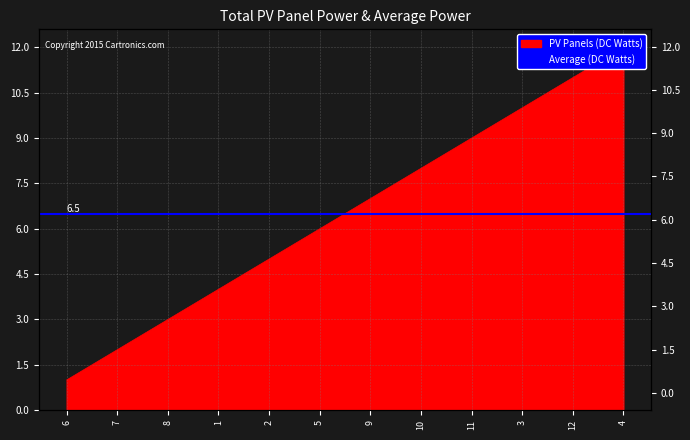

Rank the categories by value from highest to lowest.

4, 12, 3, 11, 10, 9, 5, 2, 1, 8, 7, 6